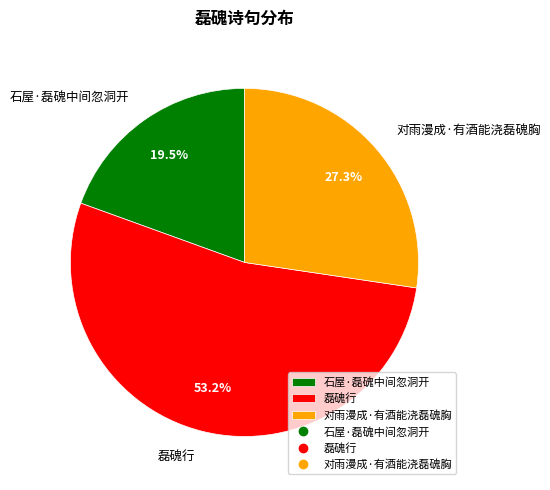

Do 对雨漫成·有酒能浇磊磈胸 and 磊磈行 together represent more than half of the pie?

Yes